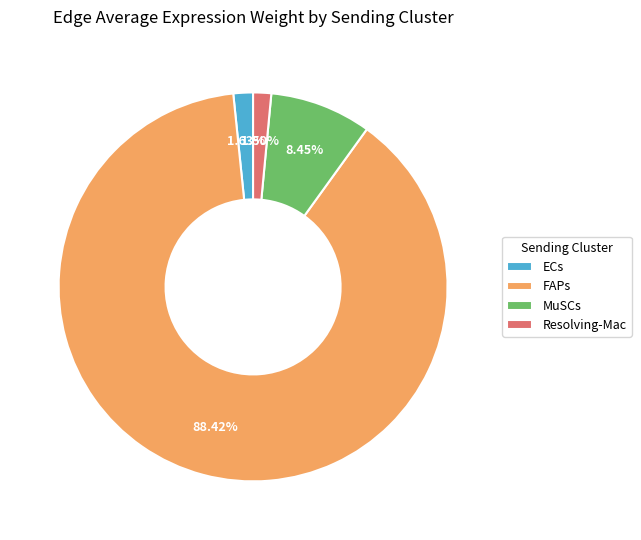

To the nearest percent, what is the average slice percentage?

25%